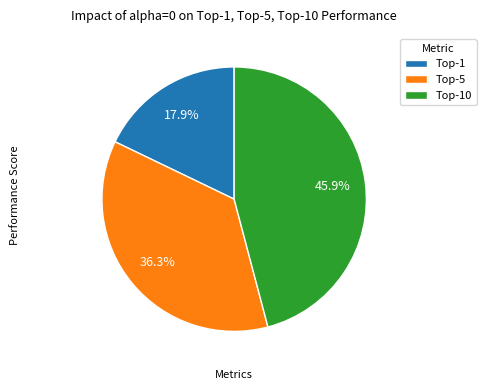

Which slice is the smallest?

Top-1